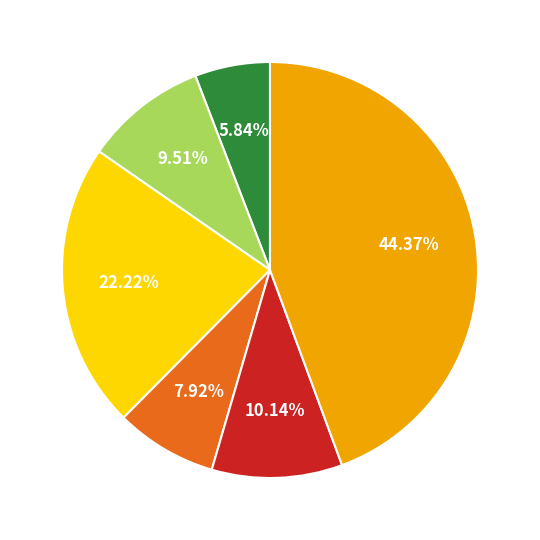

Is there a majority slice in this chart?

No